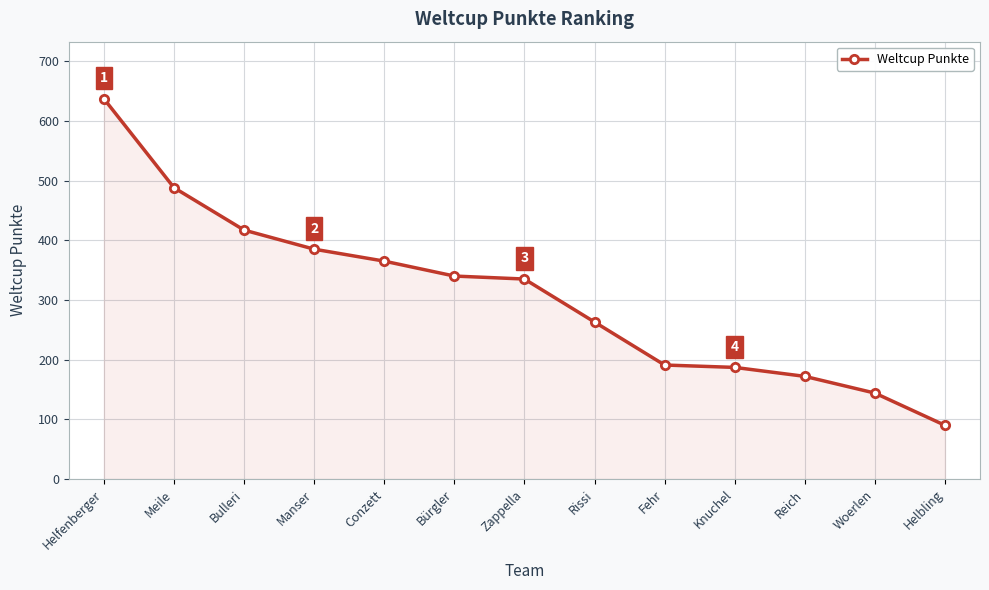

Reading left to right, transcribe all the data shown in this chart.

637	488	417	385	365	340	335	263	191	187	172	144	90